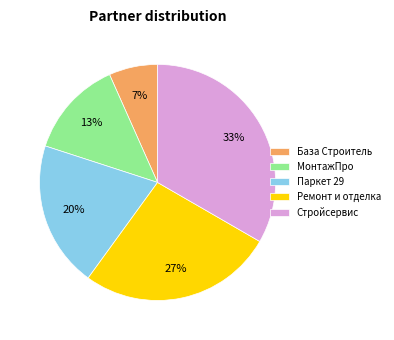

Is Ремонт и отделка the majority of the pie?

No